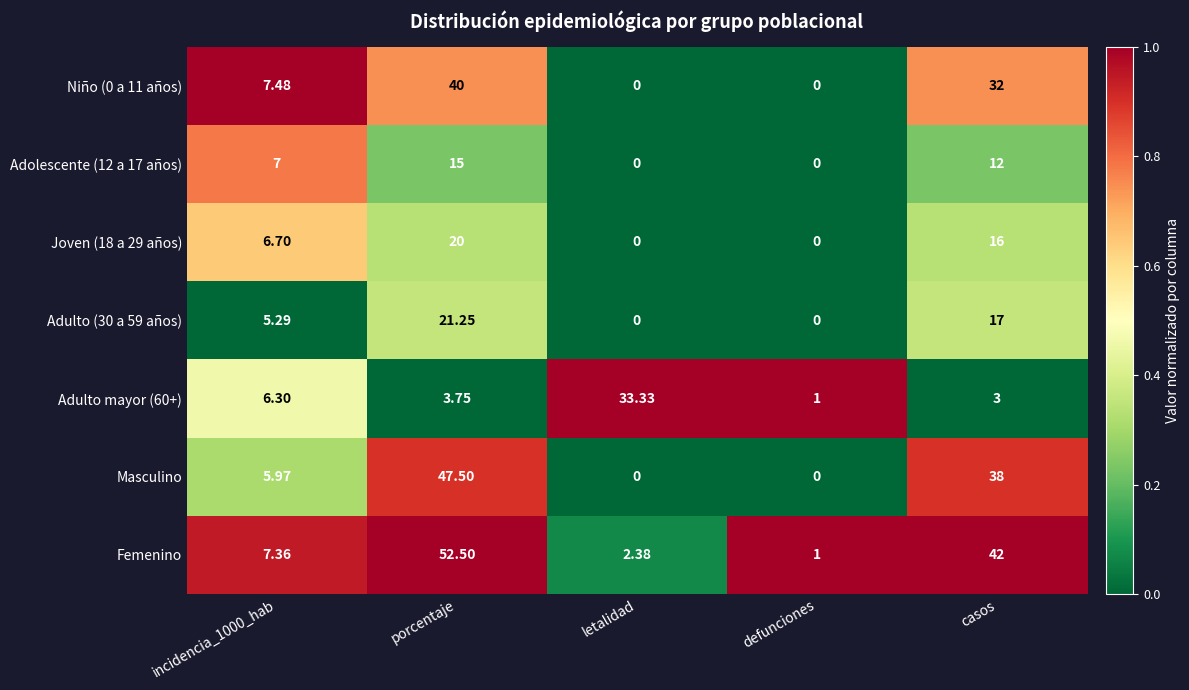

Which series has the widest spread of values?

Femenino